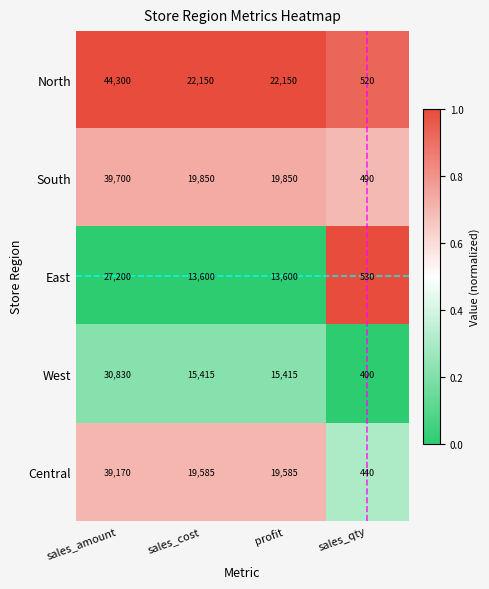

Count the number of data series in this chart.

5